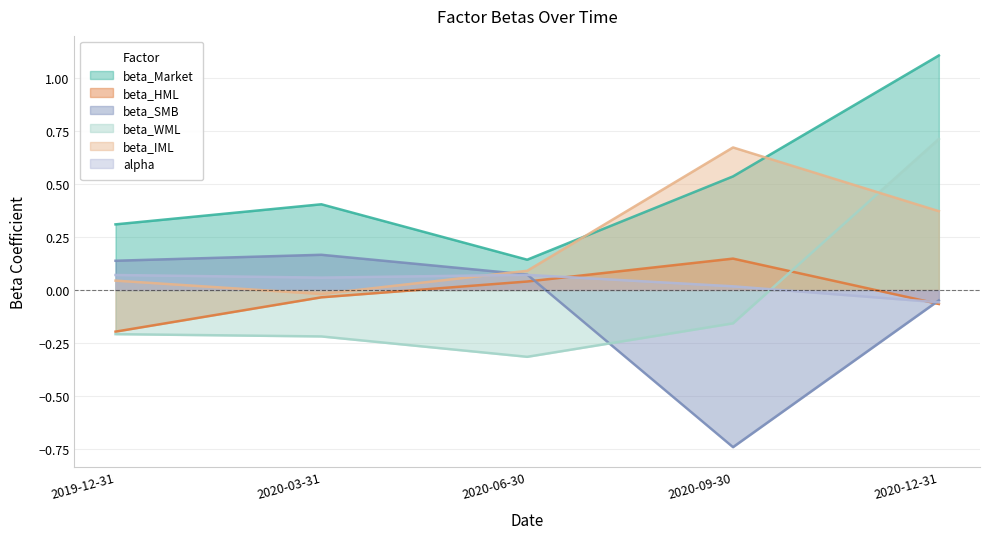

What is the sum of the beta_SMB values at 2020-09-30 and 2020-12-31?

-0.8